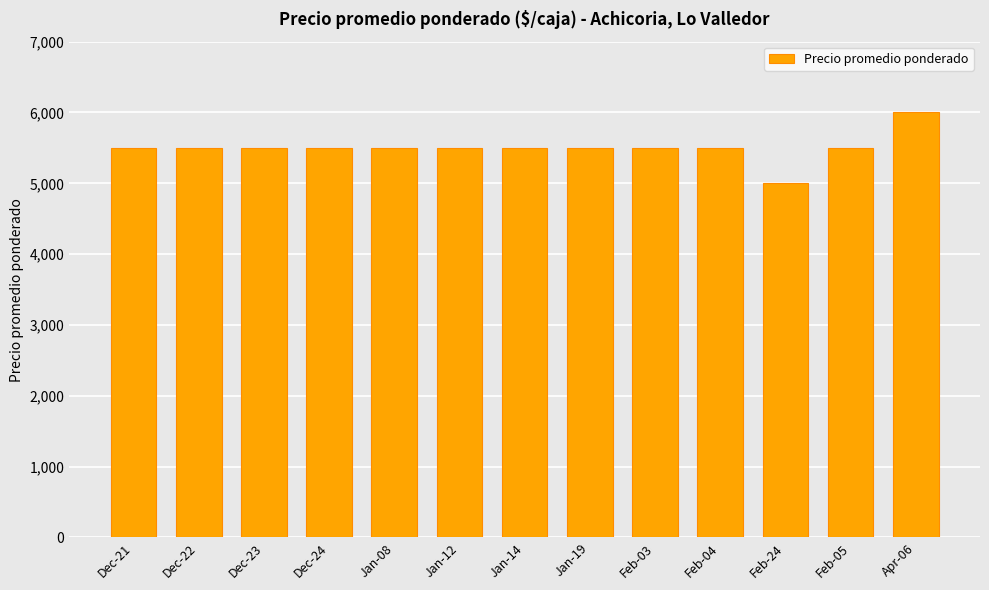

What is the difference between the values at Dec-23 and Apr-06?

500